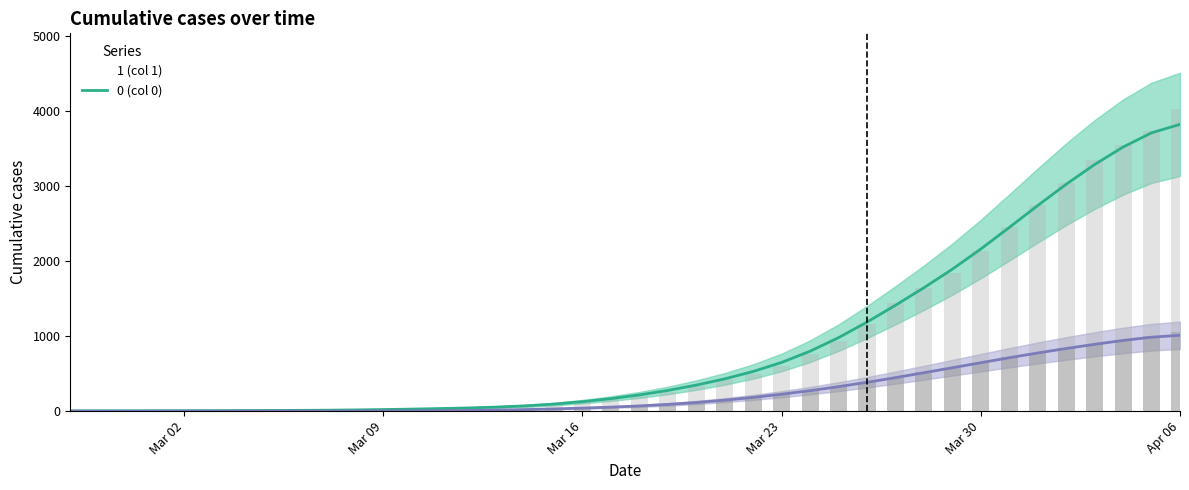

How many data points does each series have?

40